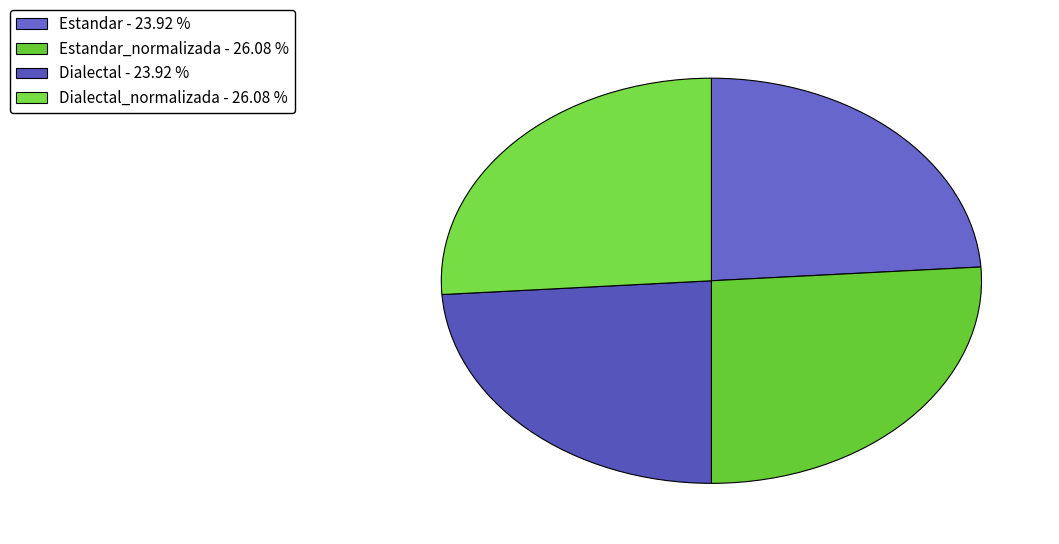

Which category has the smallest portion of the pie?

Estandar